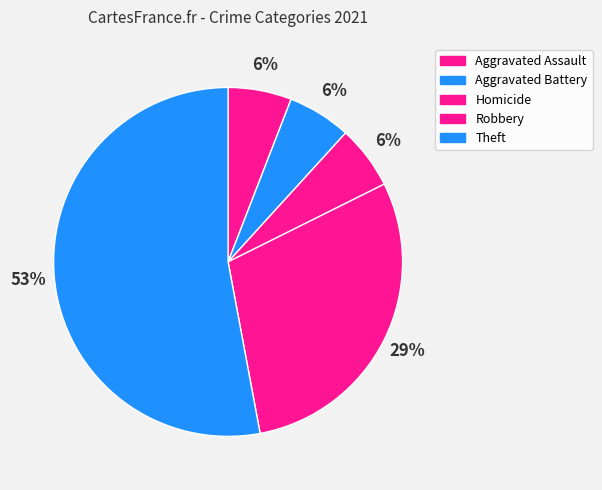

What percentage is the Homicide slice, to the nearest percent?

6%